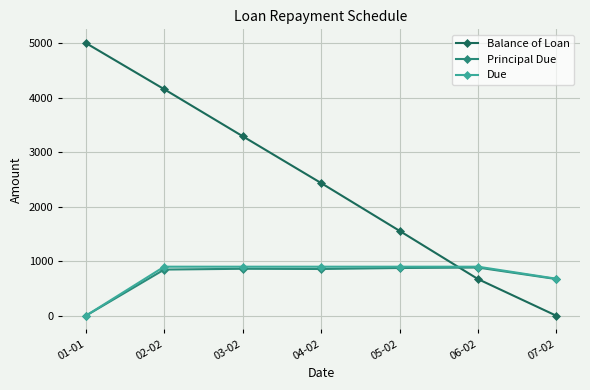

What is the approximate value of Principal Due at 02-02?

847.4